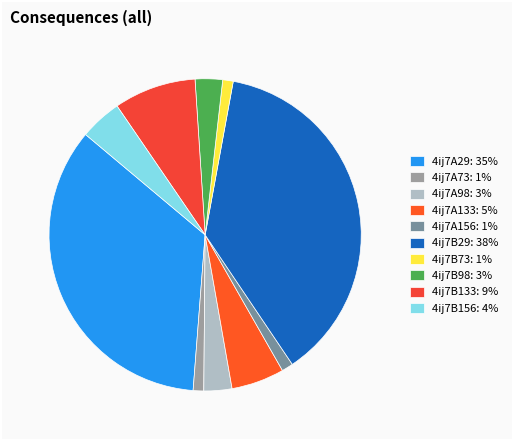

Is there a majority slice in this chart?

No